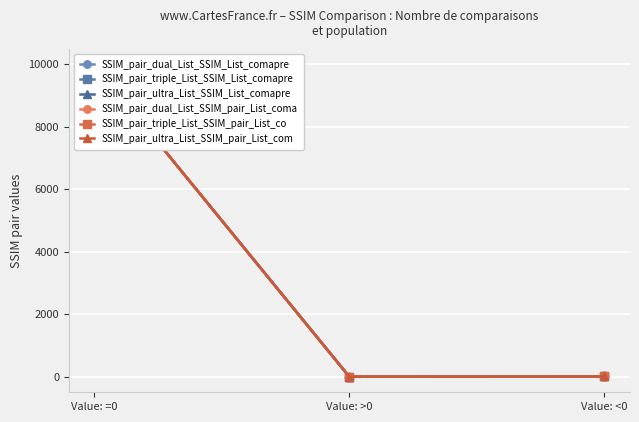

Which series has the largest total across all categories?

SSIM_pair_dual_List_SSIM_List_comapre